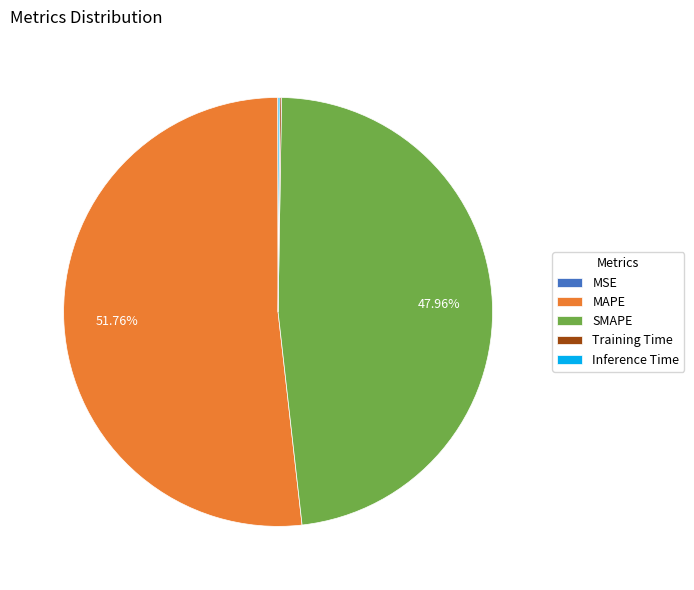

Which slice represents more than half of the pie?

MAPE